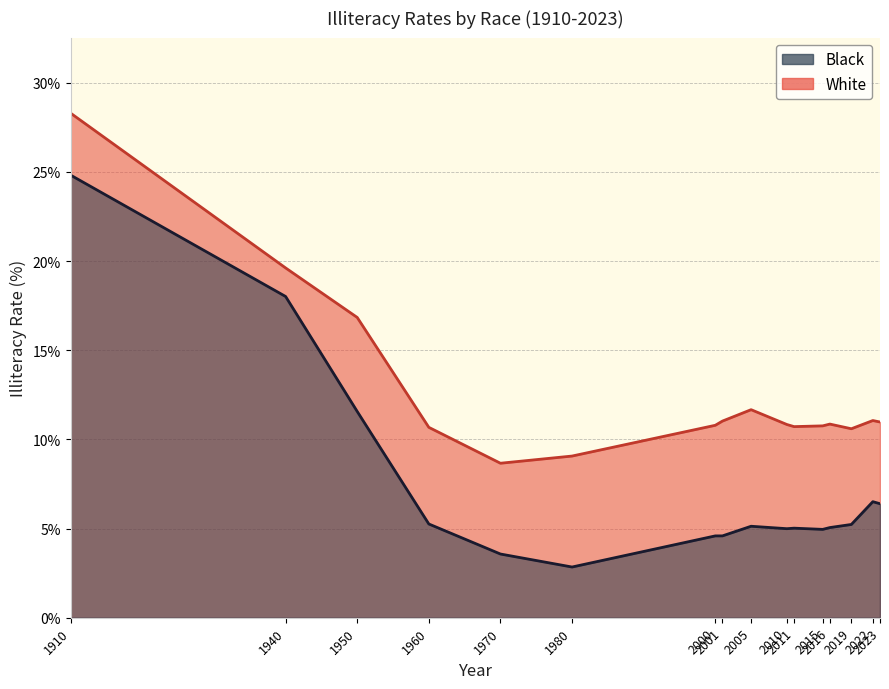

What is the difference between the Black values at 2015 and 1980?

2.1